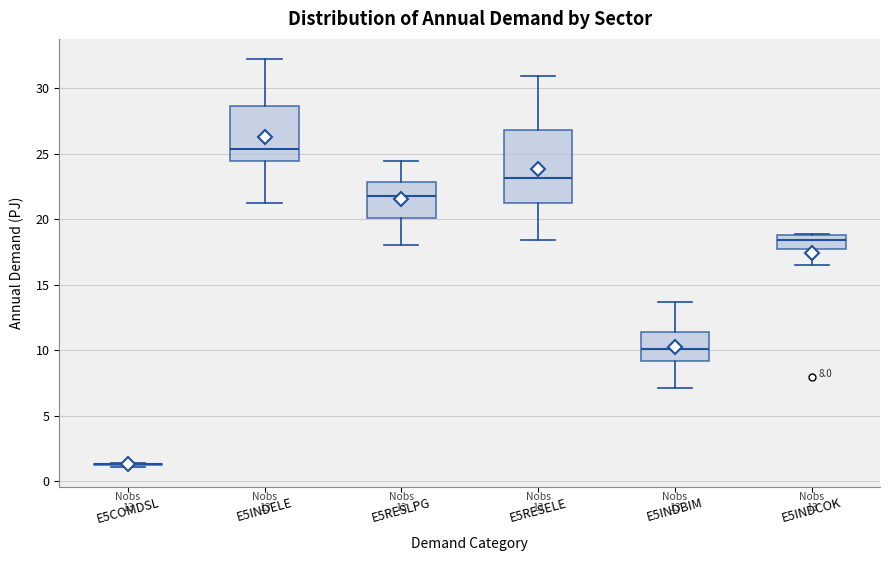

Comparing the boxes themselves (not the whiskers), which one is the tallest?

E5RESELE